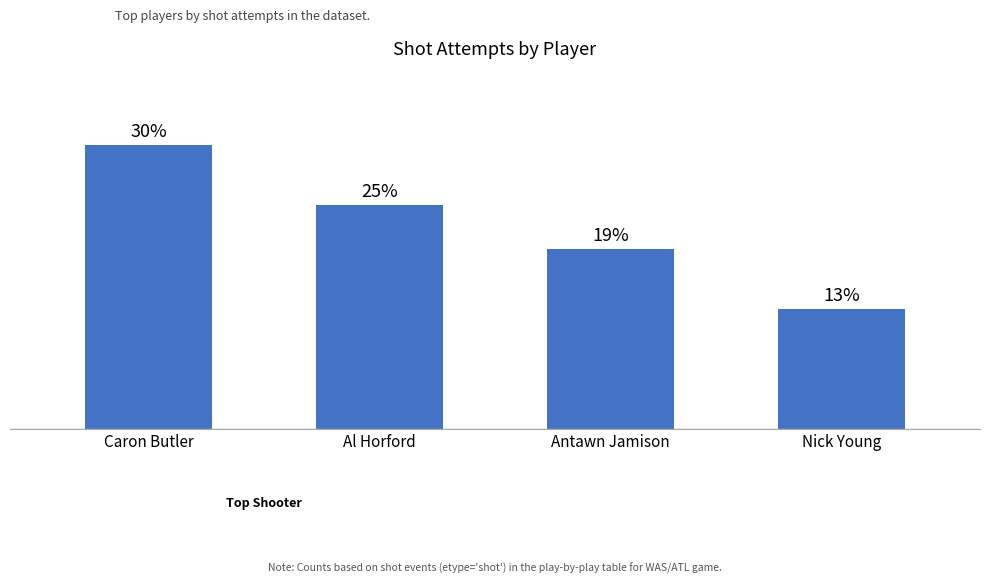

Does the chart contain any negative values?

No